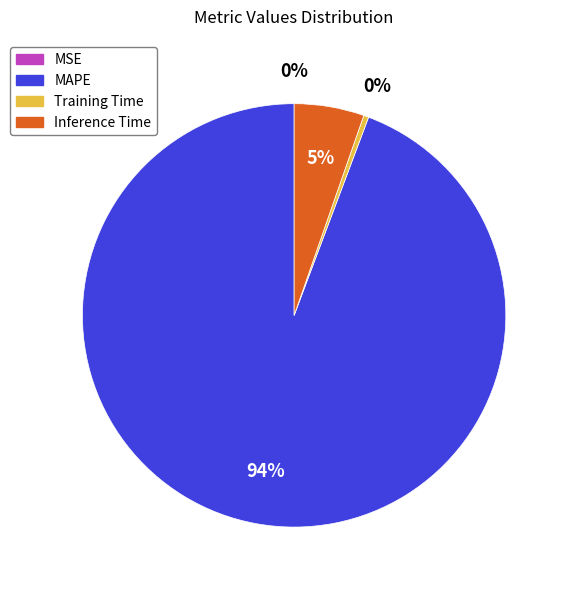

True or false: Training Time accounts for 10% of the total.

False